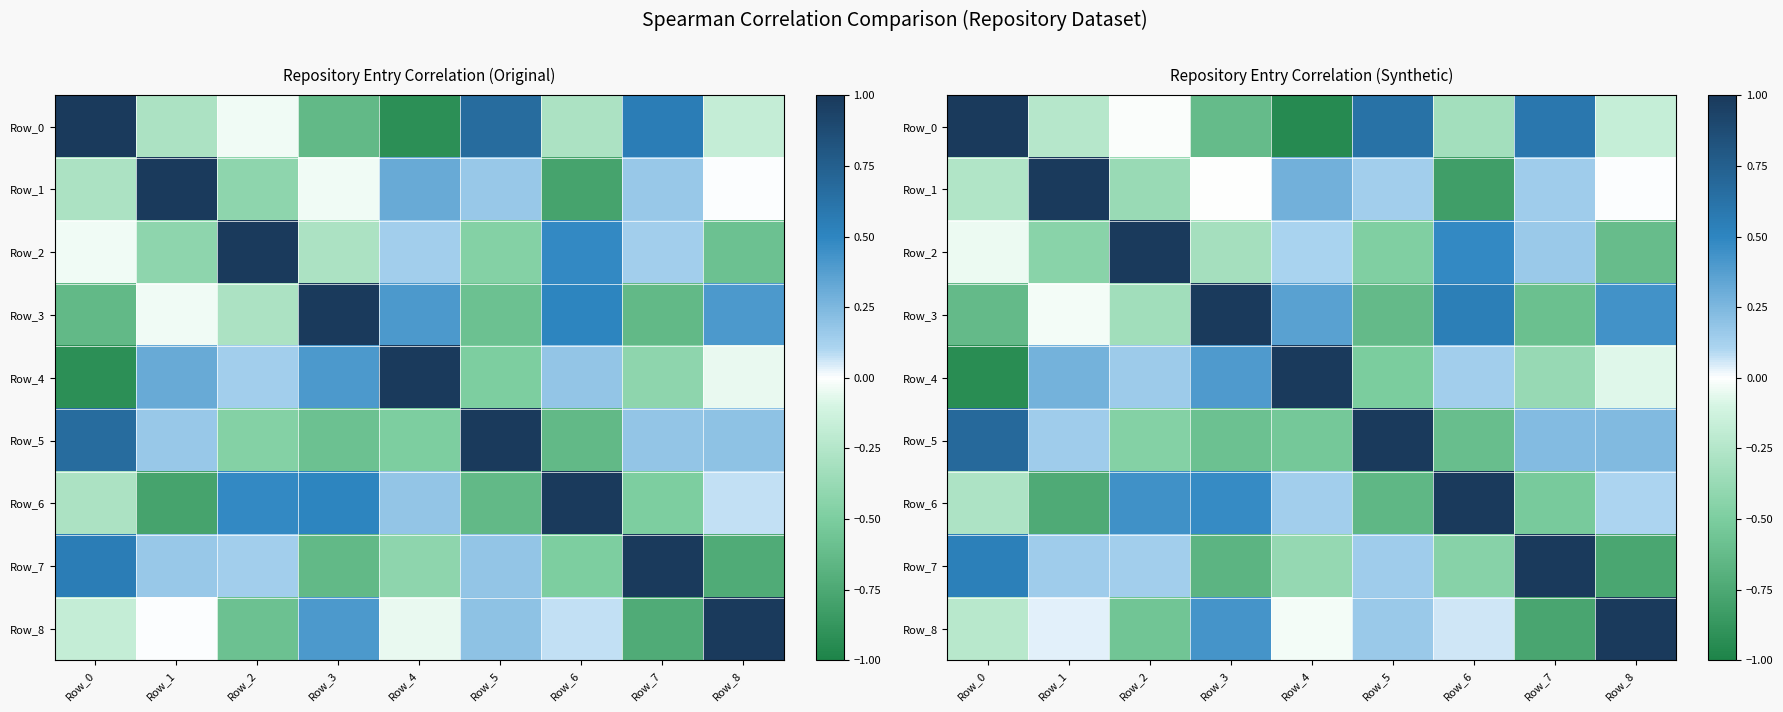

Which category has the lowest value across all series?

Row_4